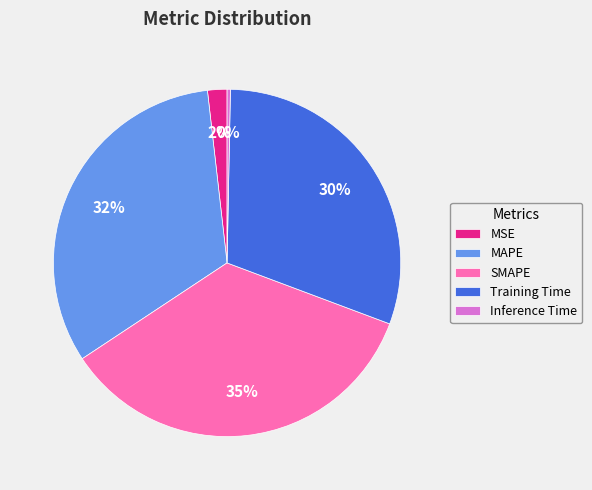

Count the number of slices in the pie.

5